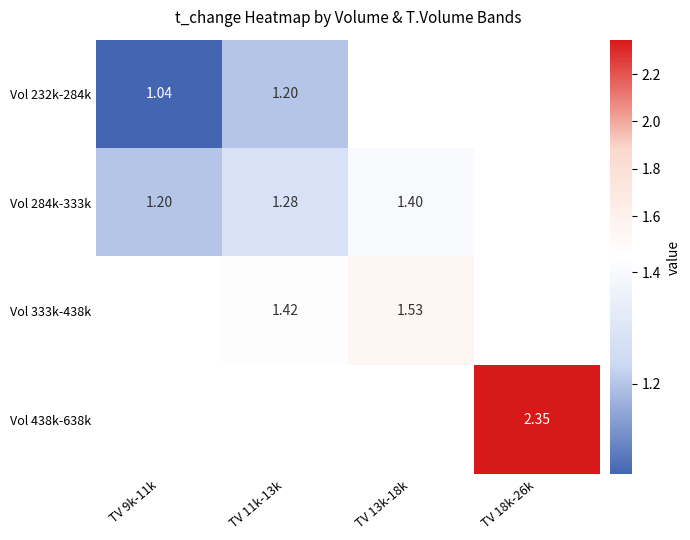

List the labels in order of Vol 333k-438k value, smallest first.

TV 9k-11k, TV 11k-13k, TV 13k-18k, TV 18k-26k